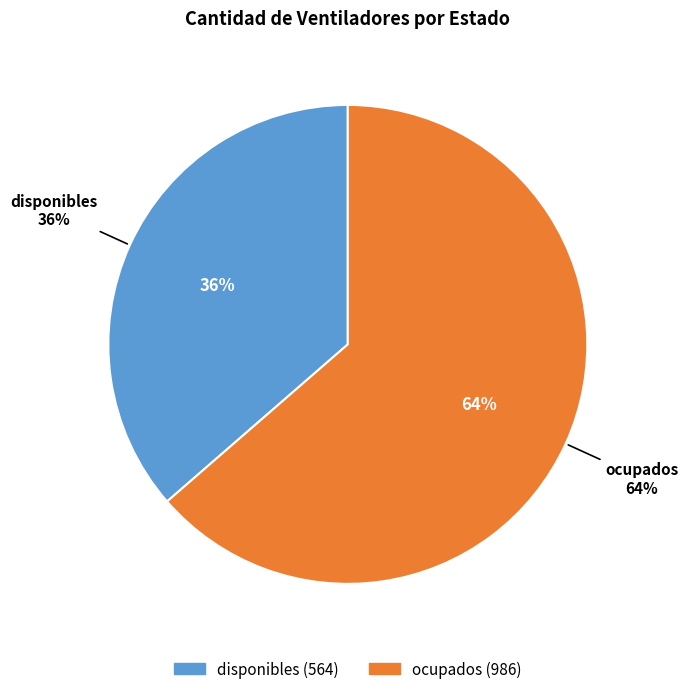

Is the sum of ocupados and disponibles greater than half?

Yes